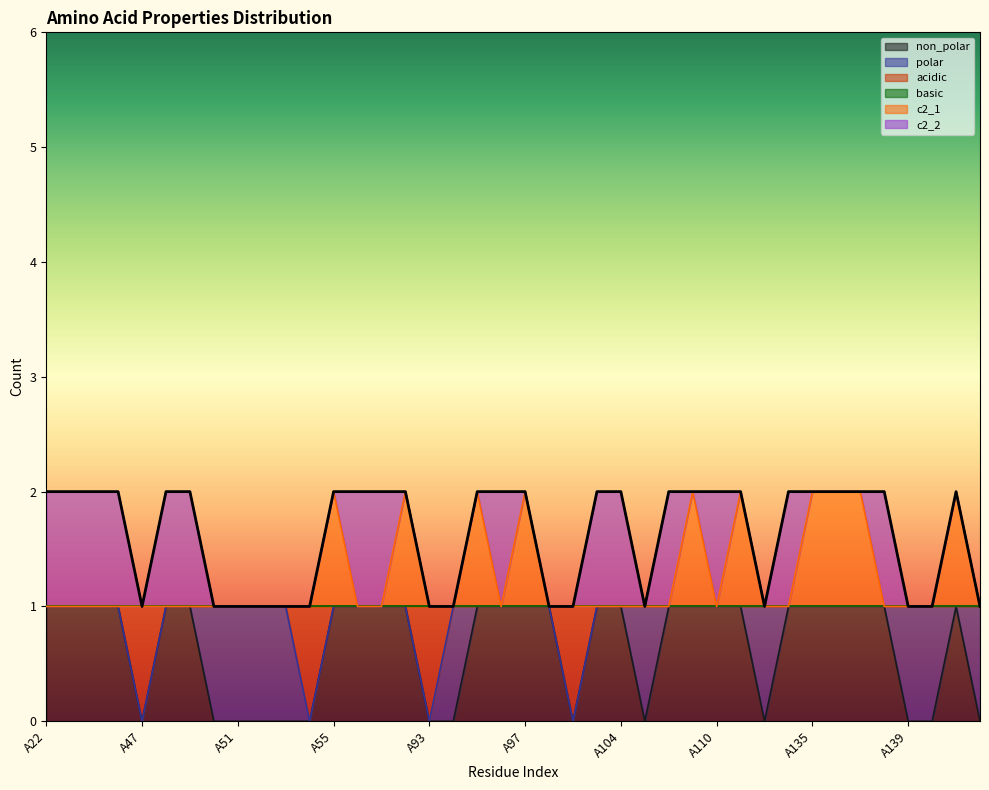

What is the difference between the maximum and second lowest values in the non_polar series?

1